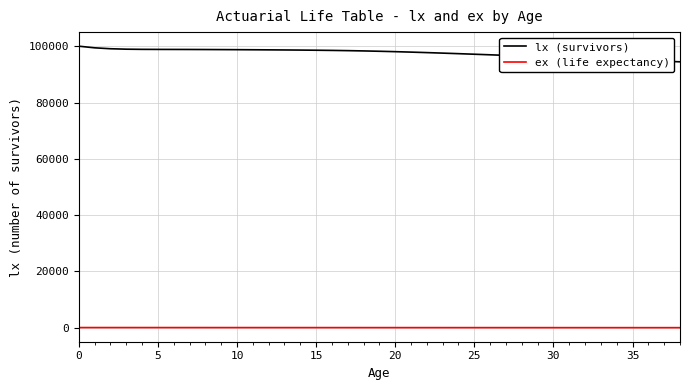

True or false: lx (survivors) and ex (life expectancy) cross at least once.

False